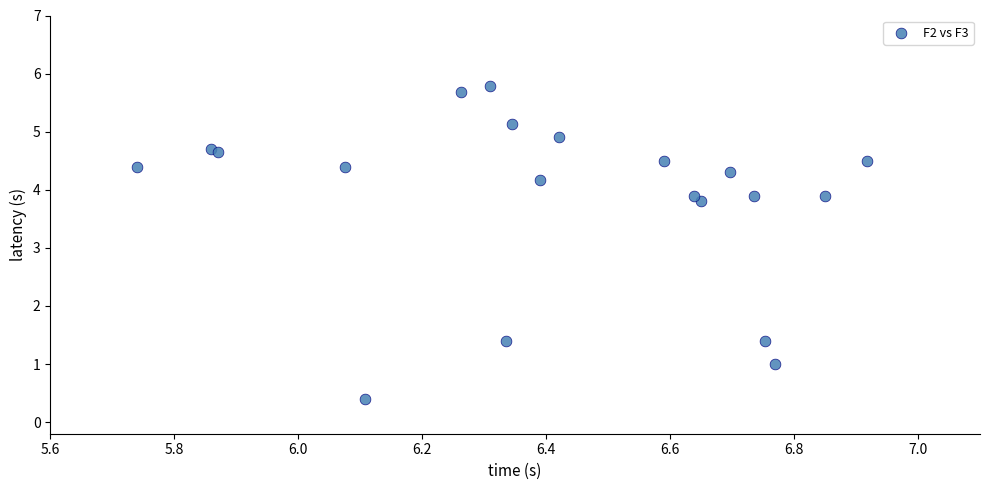

What Y value in the scatter plot is closest to 3?

3.8